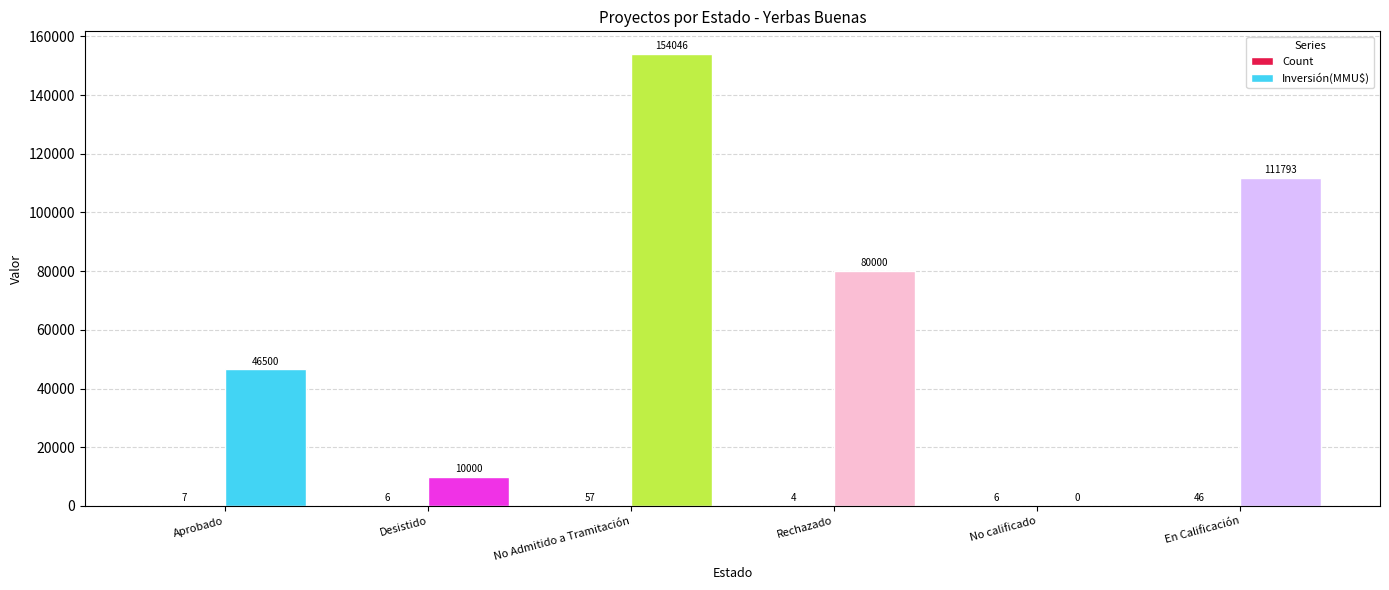

What is the sum of the Inversión(MMU$) values at No calificado and En Calificación?

111793